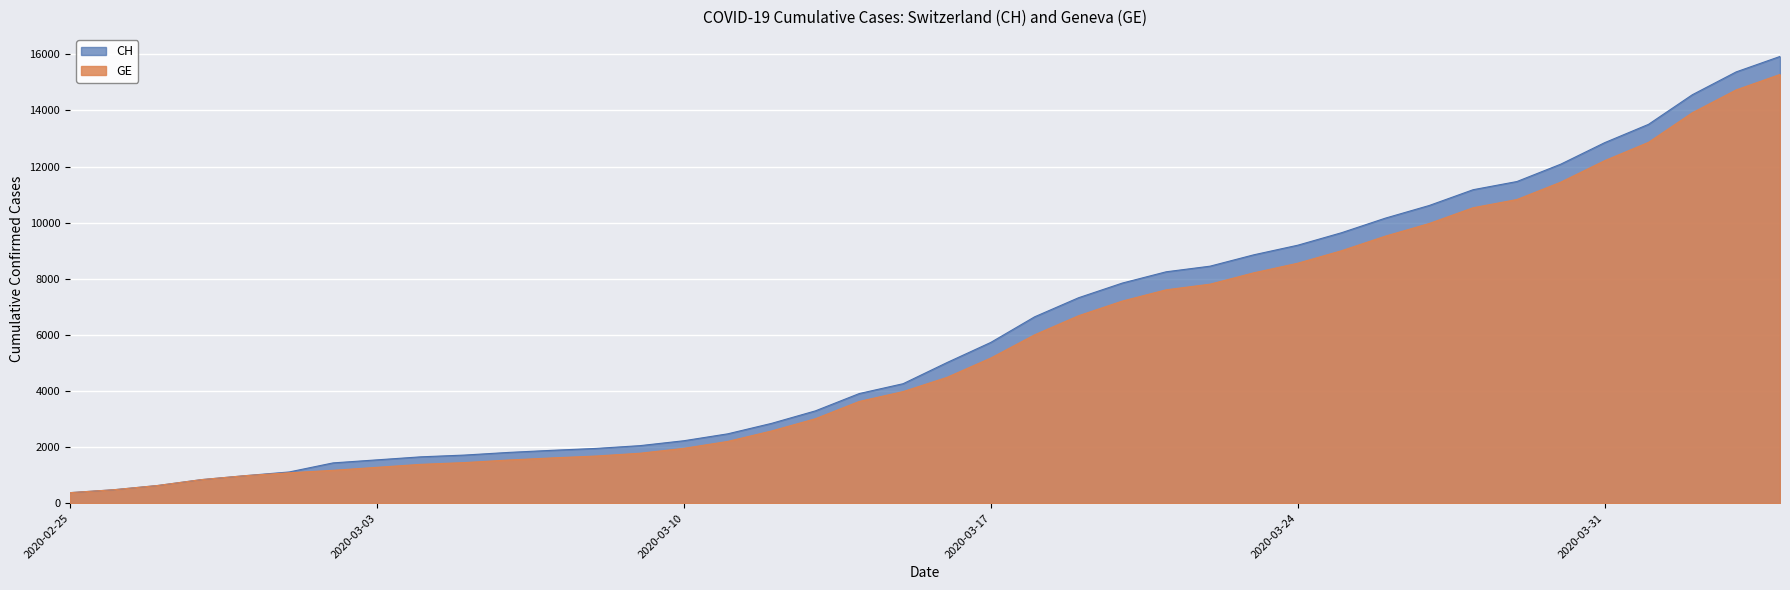

What is the difference between the maximum and minimum values in the CH series?

15551